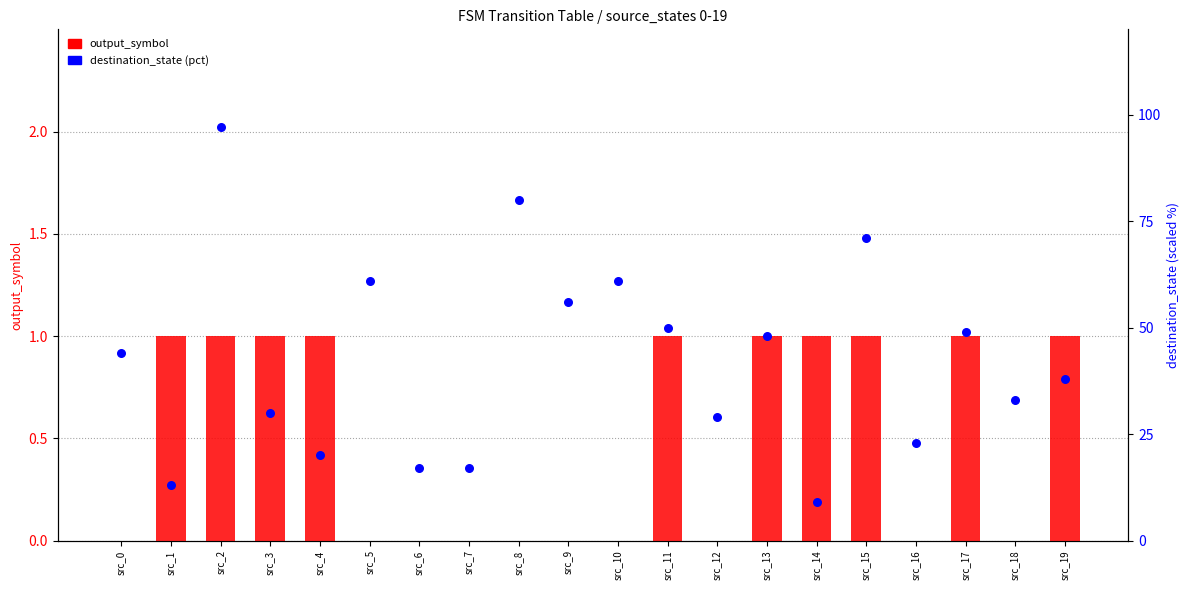

Which series reaches the maximum Y coordinate?

destination_state (pct)